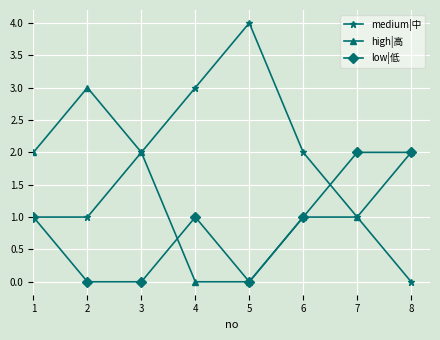

What is the total value across all series at 1?

4